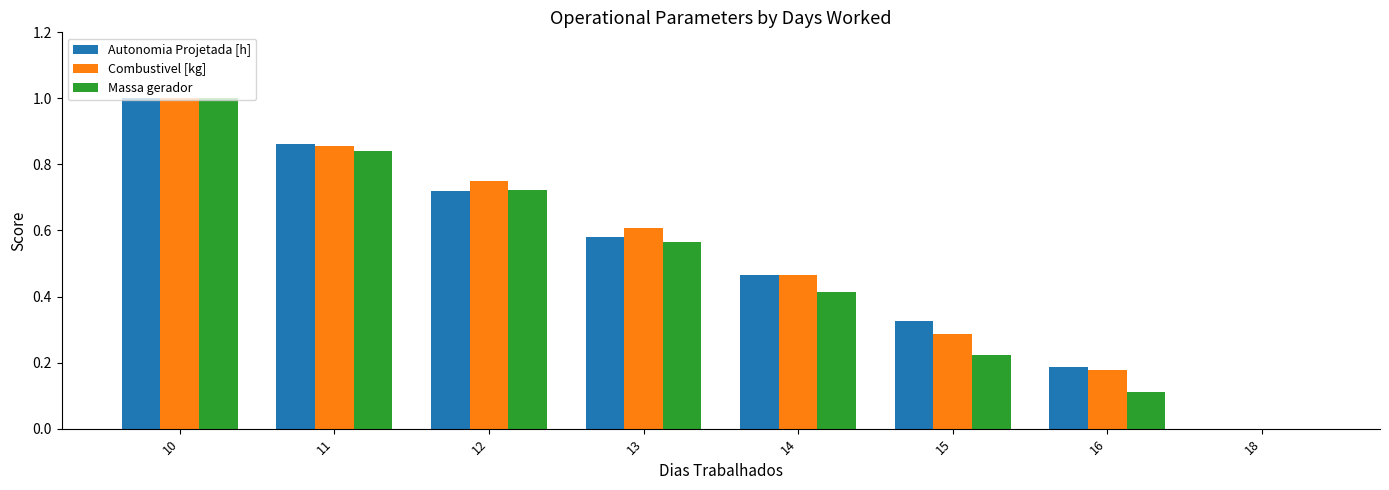

What is the sum of all Combustivel [kg] values?

4.1